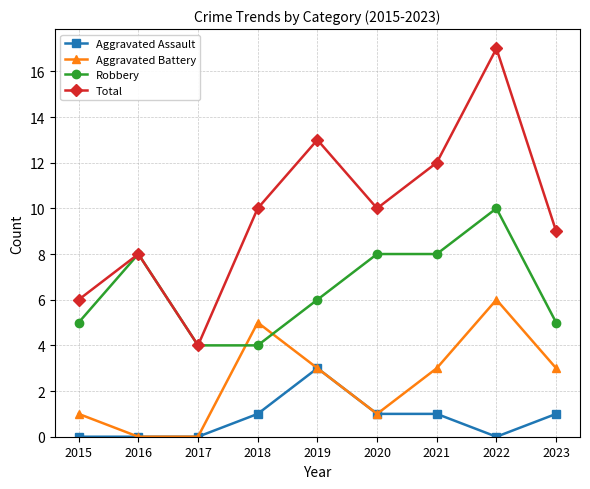

How many lines are shown in the chart?

4